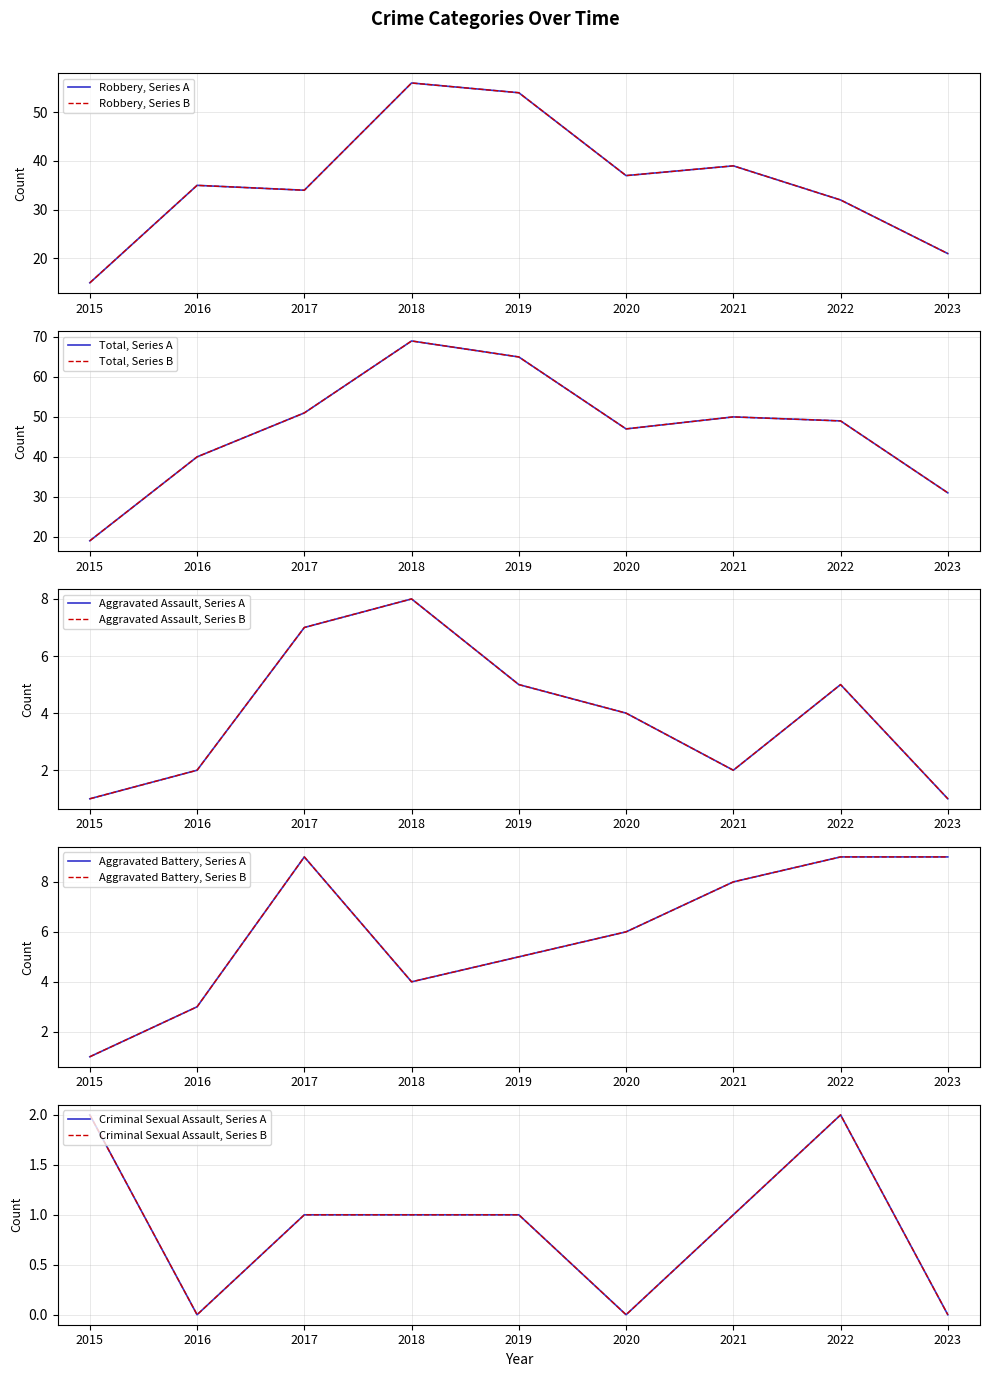

What is the value of the Aggravated Battery point at the 8th from the left?

9